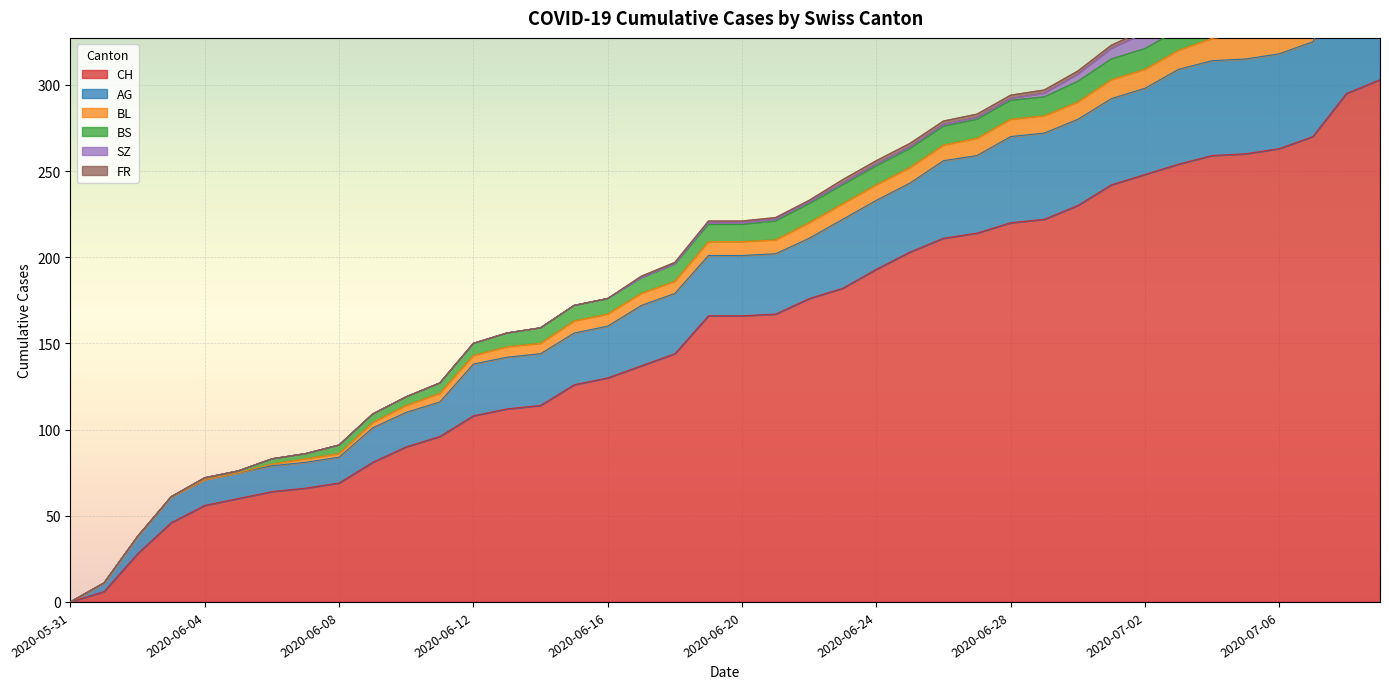

At which label is BS closest to 6?

2020-06-11